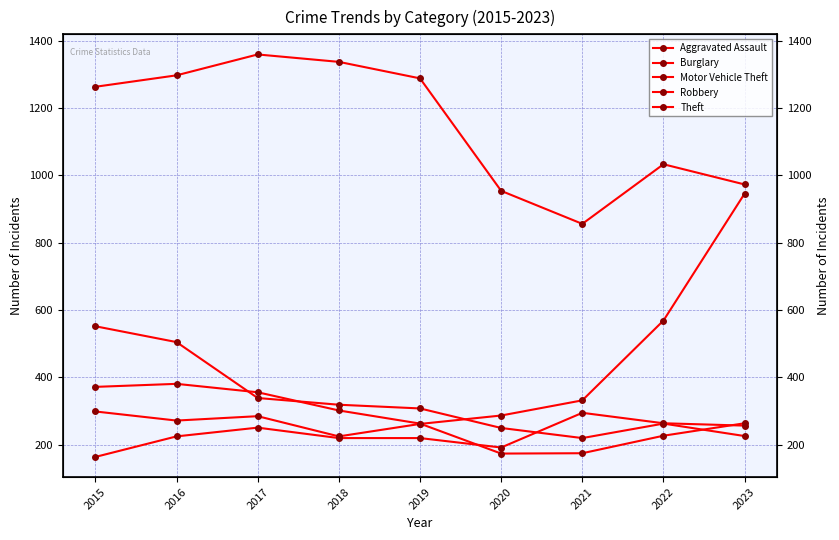

At which category does Theft reach its first local peak?

2017